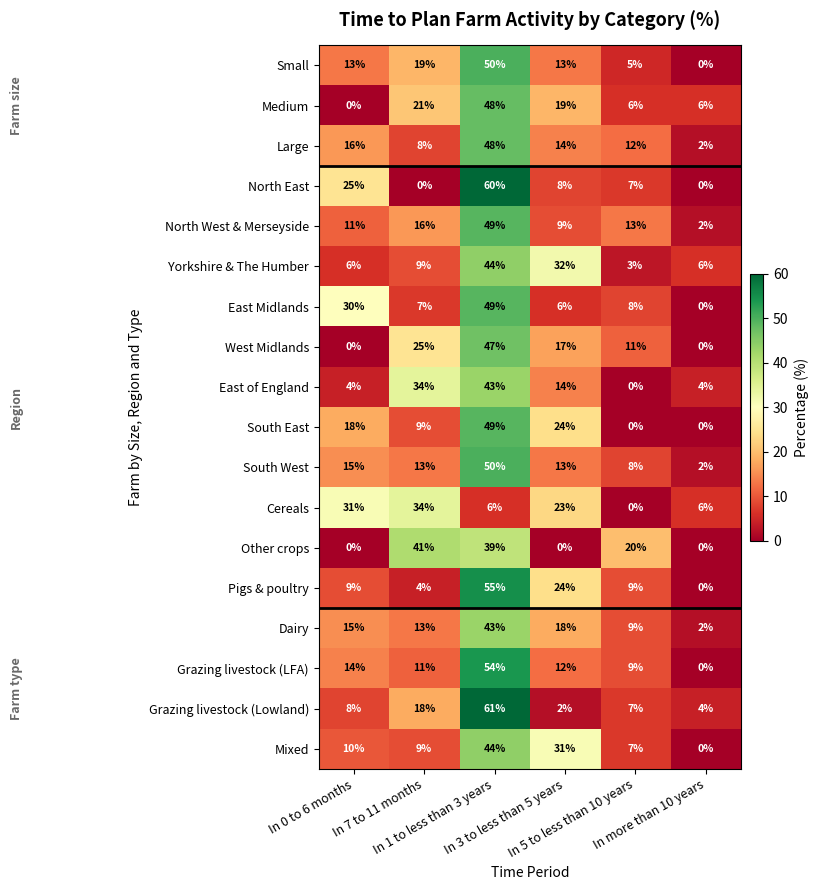

What is the sum of all Small values?

100